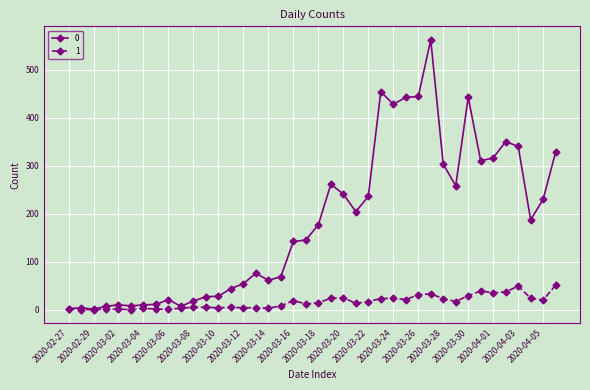

True or false: 1 has more than 0 points higher than both neighbors.

True